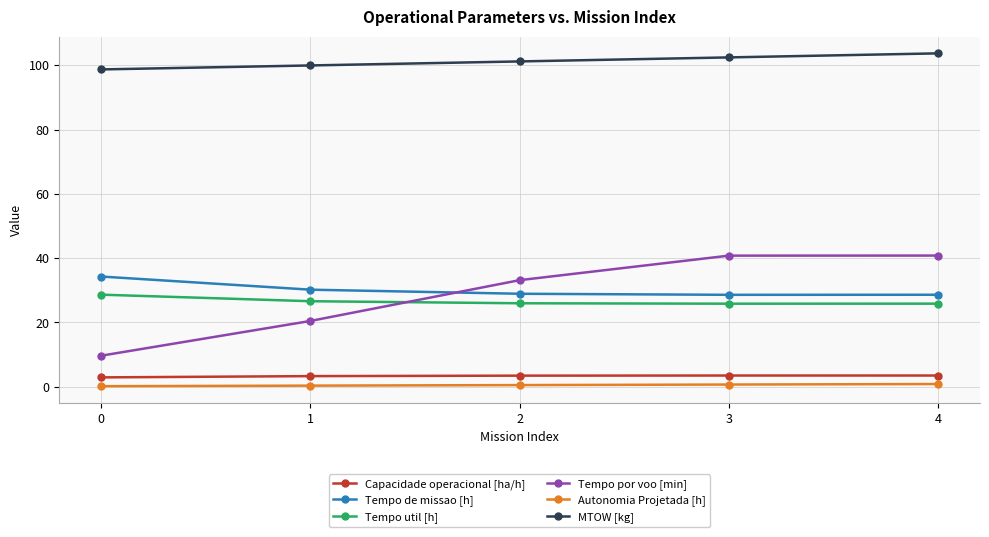

What is the spread (max minus min) of values at 3?

101.8